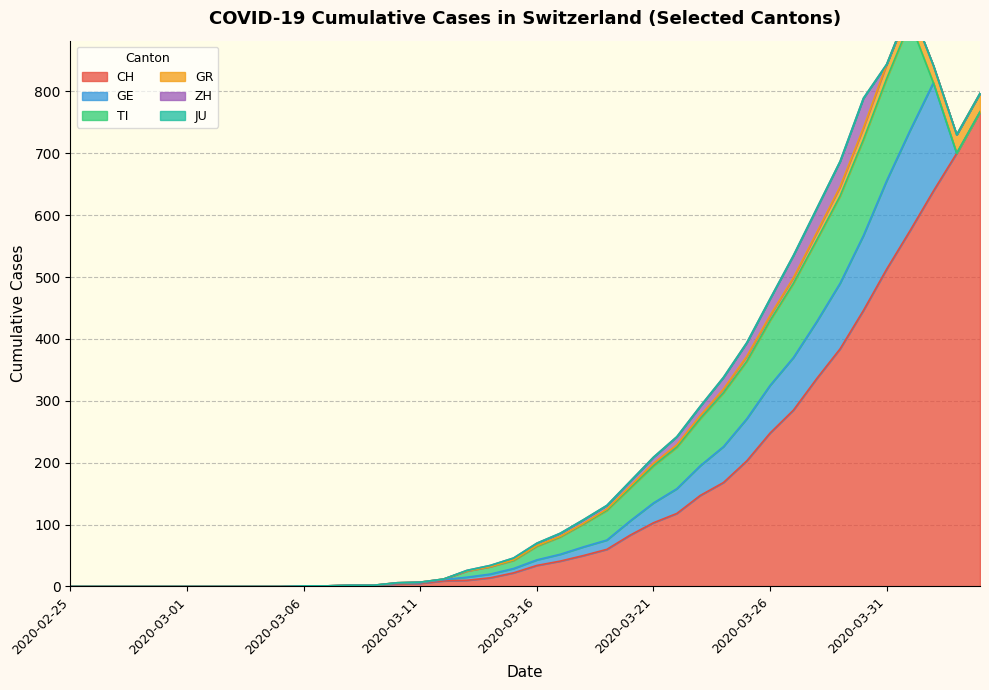

How many interior local peaks does the TI series have?

1